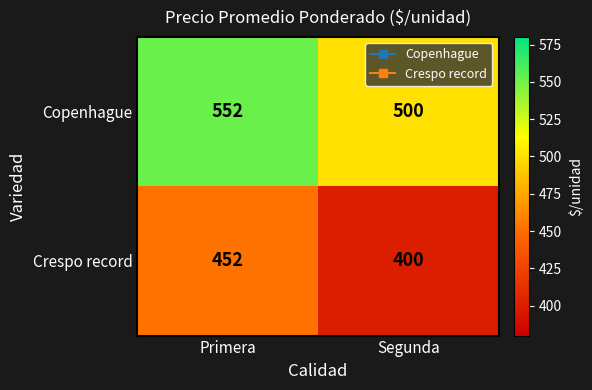

What is the spread (max minus min) of values at Segunda?

100